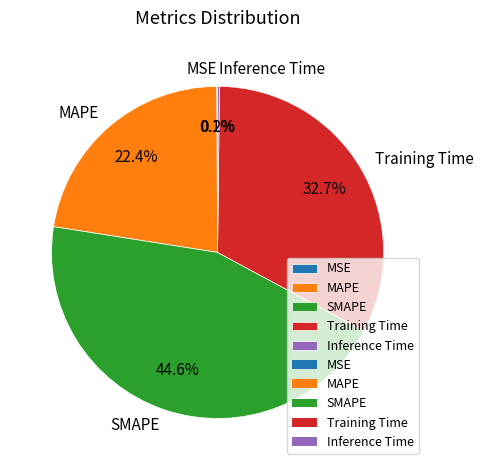

How much of the chart is everything except MAPE?

77.6%